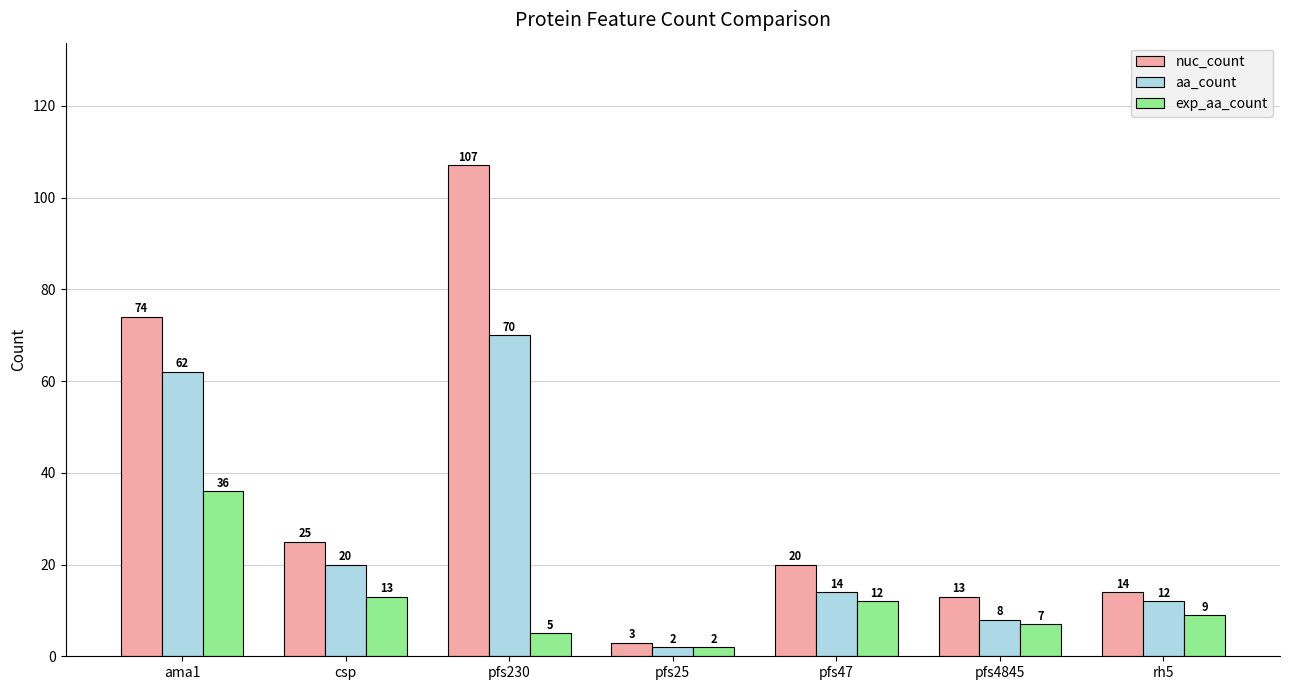

Is the value of exp_aa_count at pfs4845 greater than the value of aa_count at ama1?

No